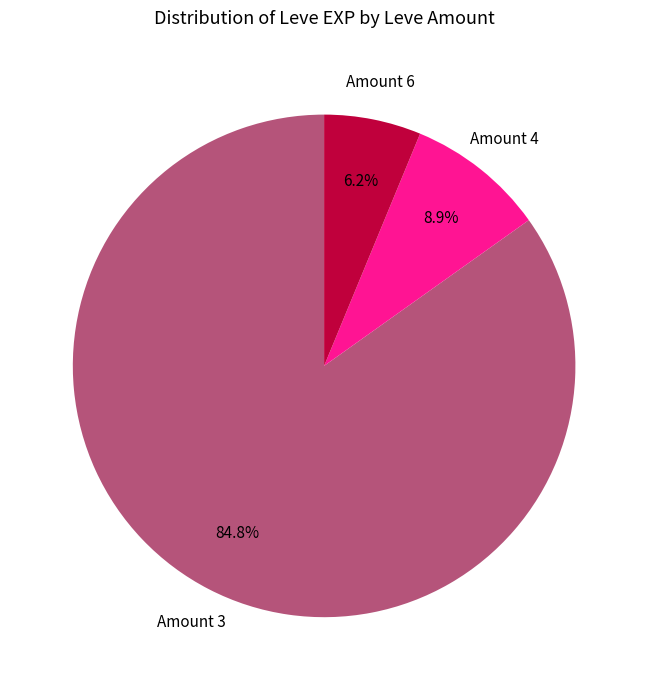

Does any single category account for the majority?

Yes